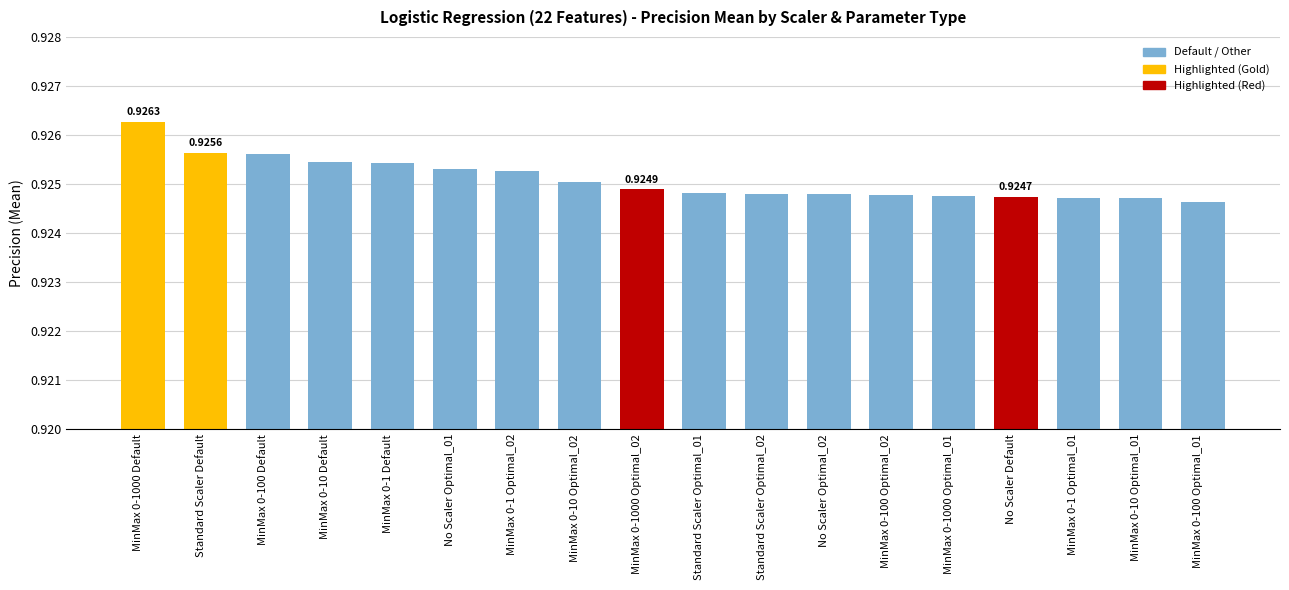

Which category has the highest value across all series?

MinMax 0-1000 Default